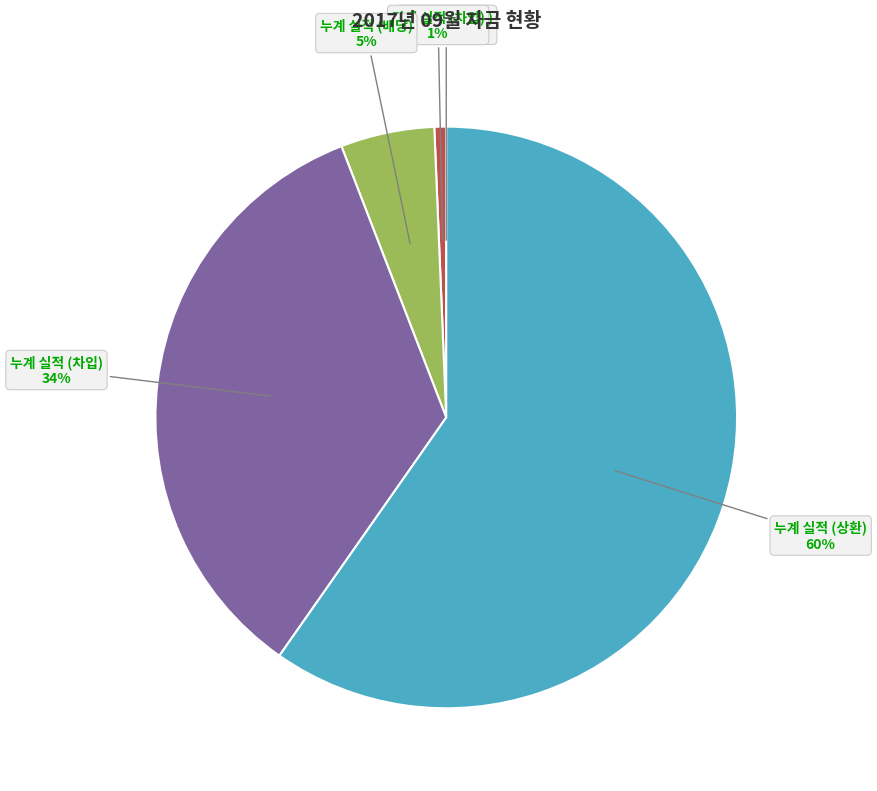

Which category has the biggest portion of the pie?

누계 실적 (상환)